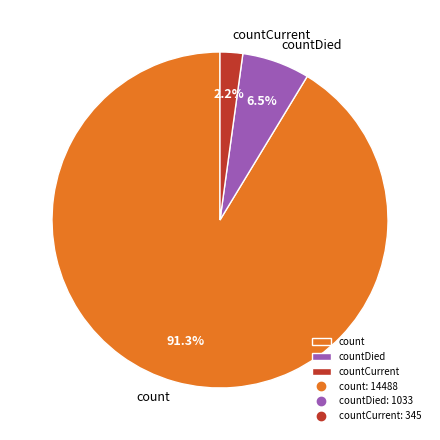

What is the ratio of the value at countDied to the value at count?

0.1